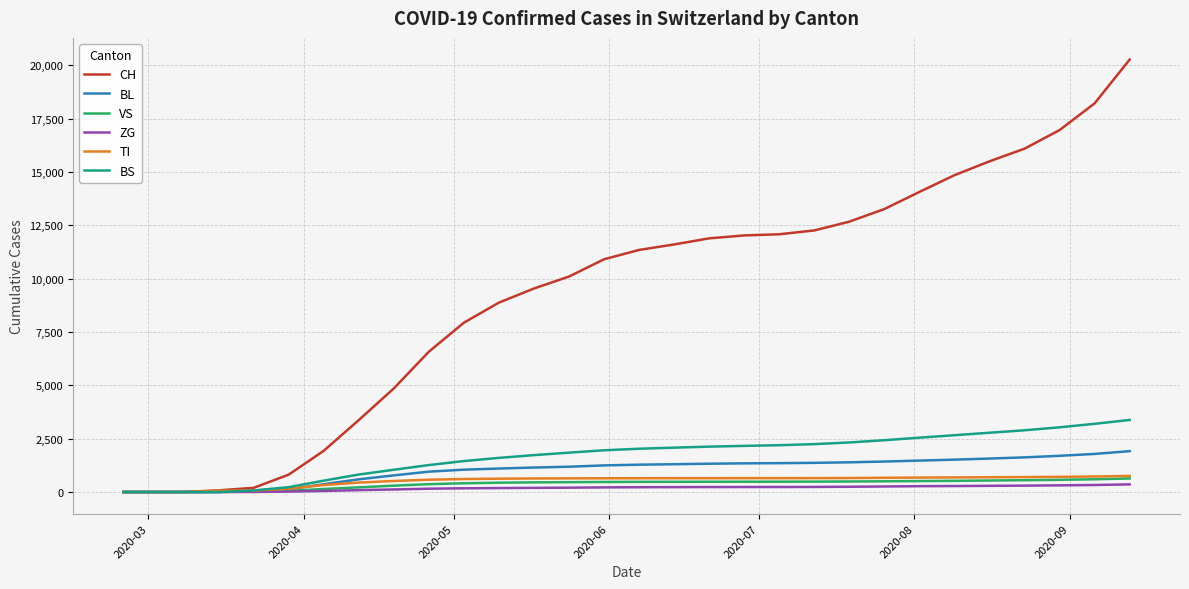

What are all the series names shown in the legend?

CH, BL, VS, ZG, TI, BS